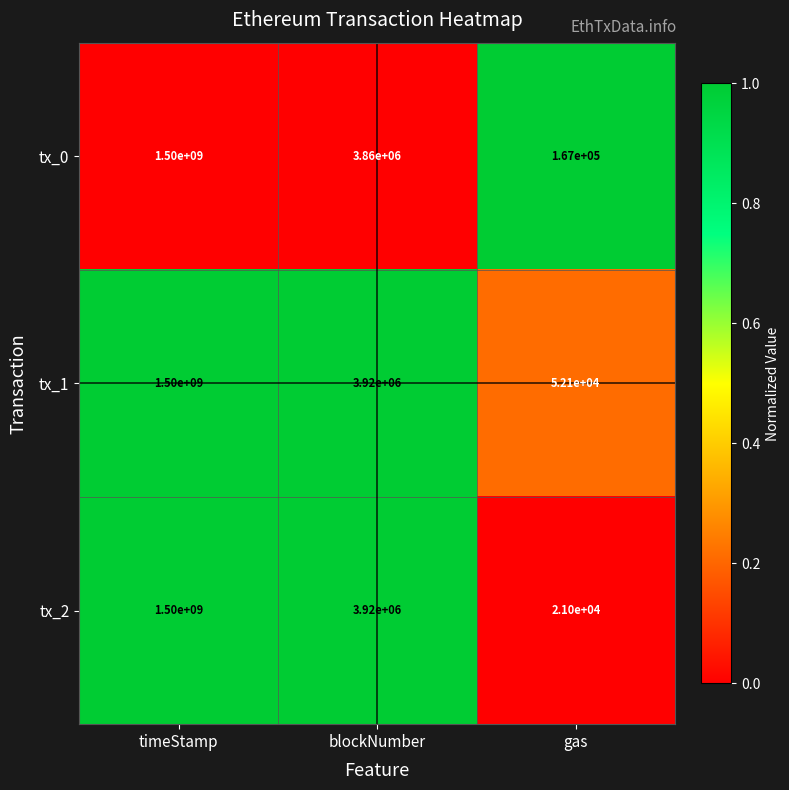

What is the sum of the tx_1 values at blockNumber and timeStamp?

1503920000